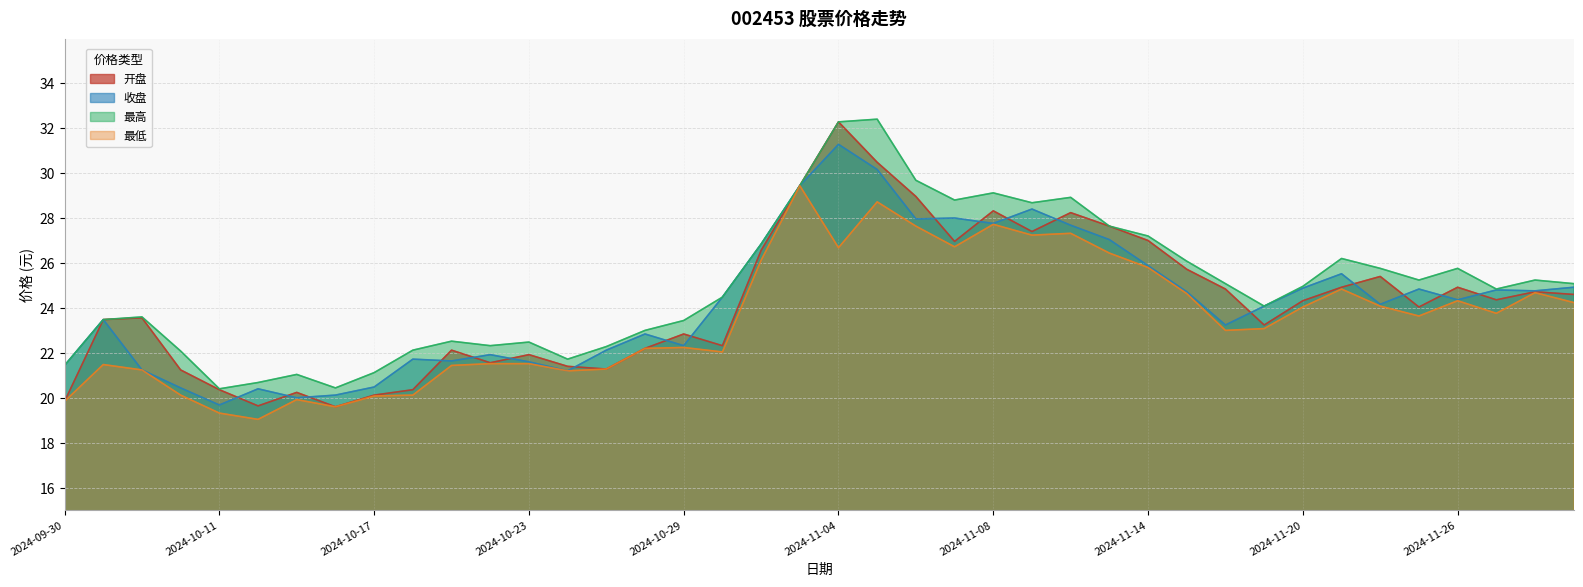

Which series changed the most between 2024-11-12 and 2024-11-19?

开盘